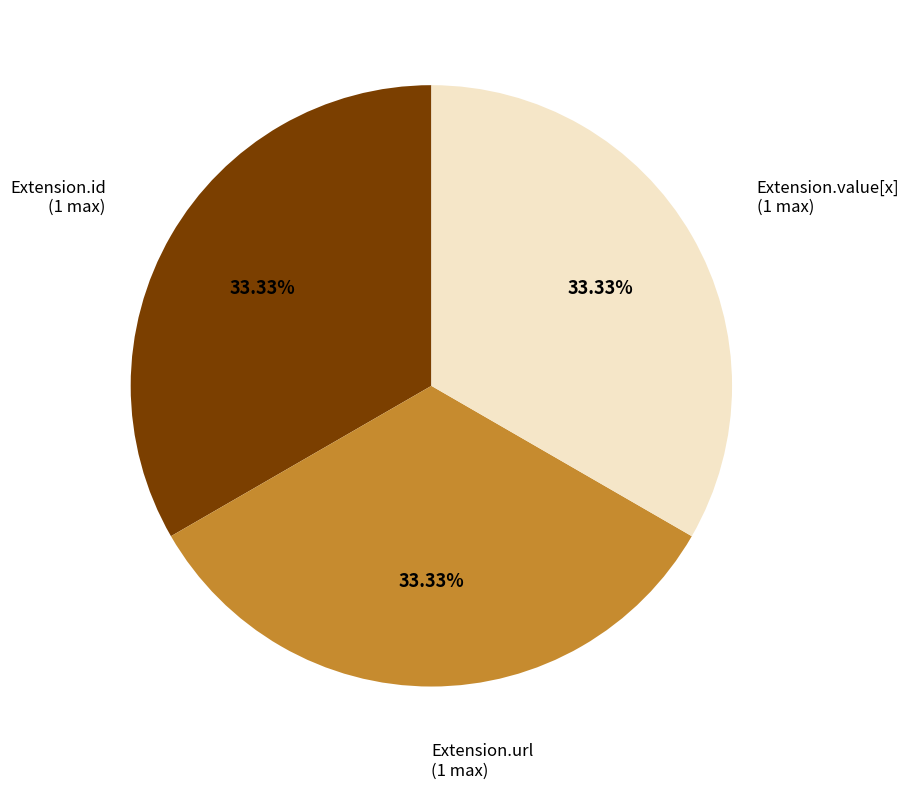

To the nearest percent, what is the difference between the largest and smallest slice percentages?

0%